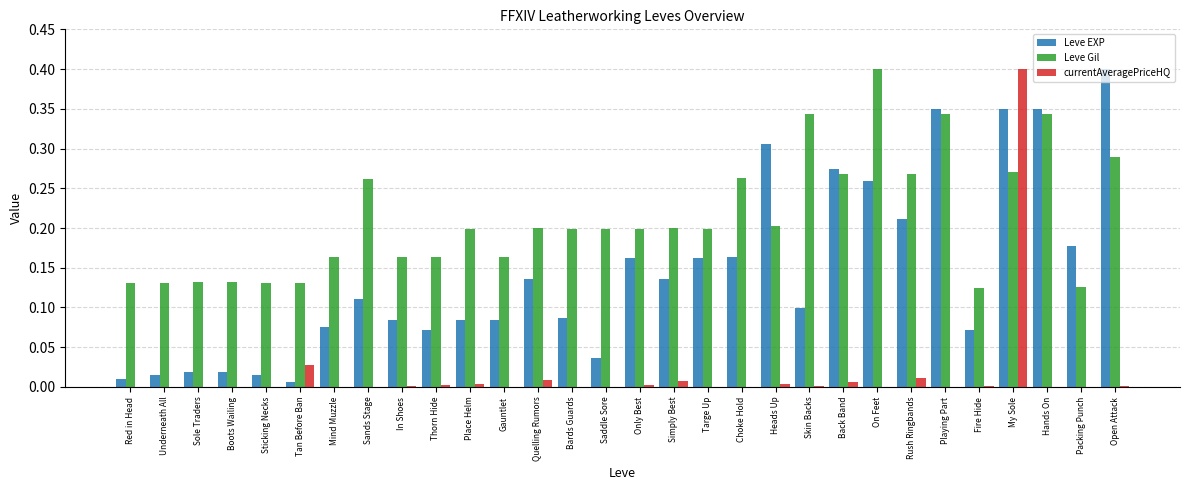

What is the maximum value for Leve Gil?

0.4